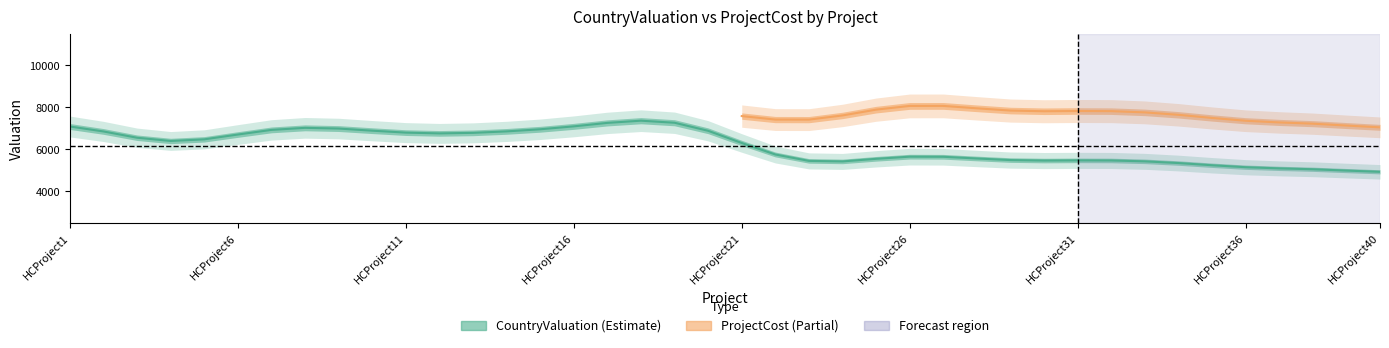

What are all the series names shown in the legend?

CountryValuation, ProjectCost